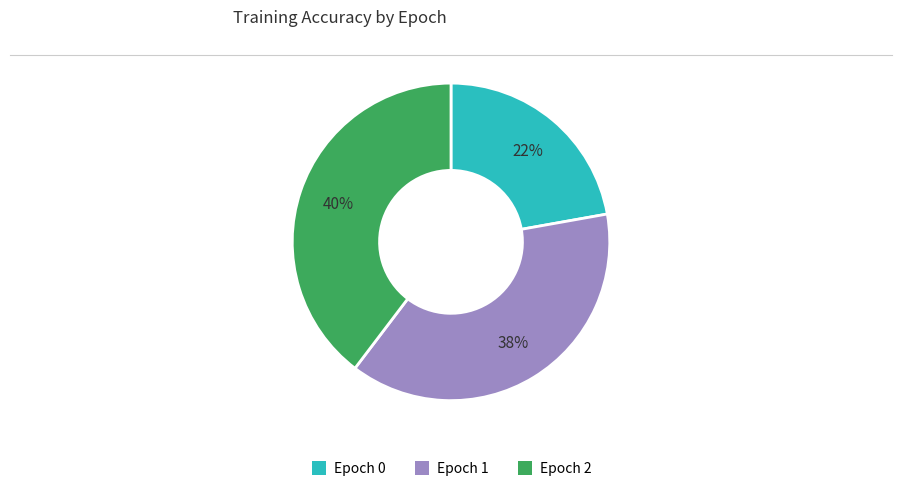

Is Epoch 2 the majority of the pie?

No